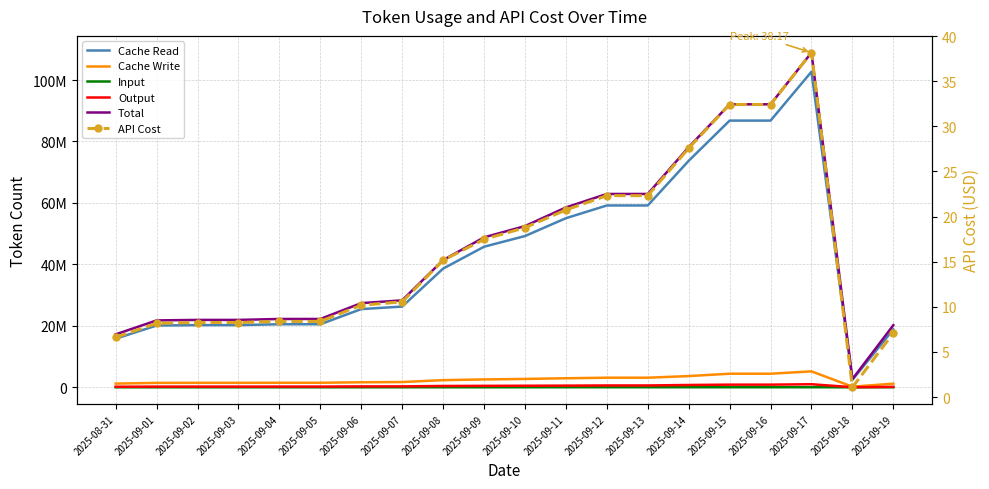

True or false: Output and Cache Write intersect in this chart.

False